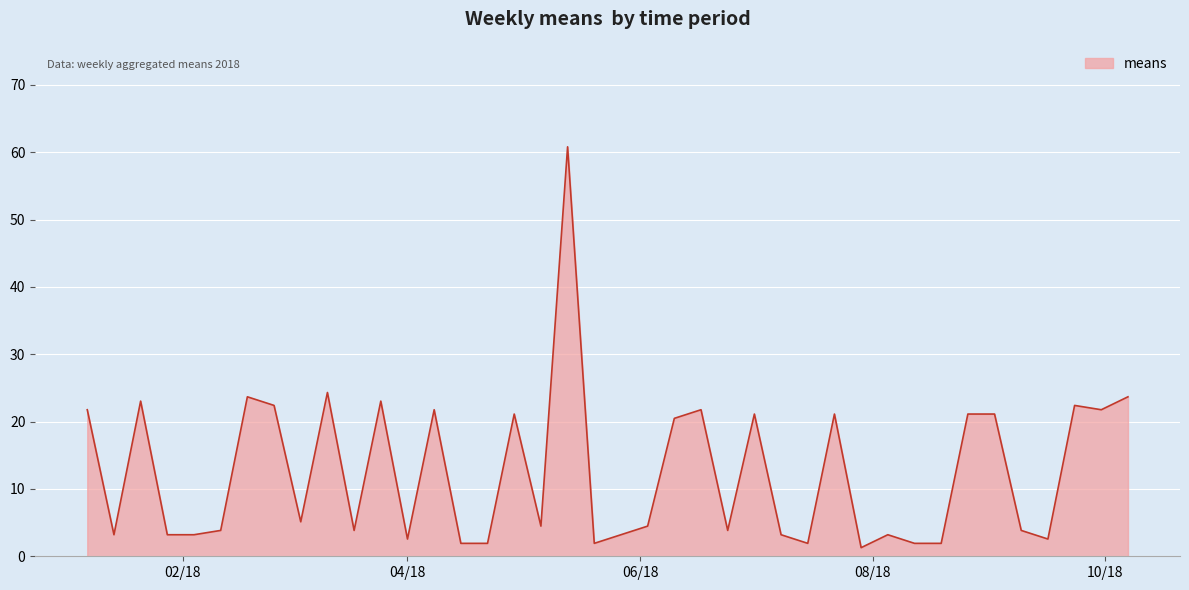

What is the difference between the maximum and minimum values?

59.5